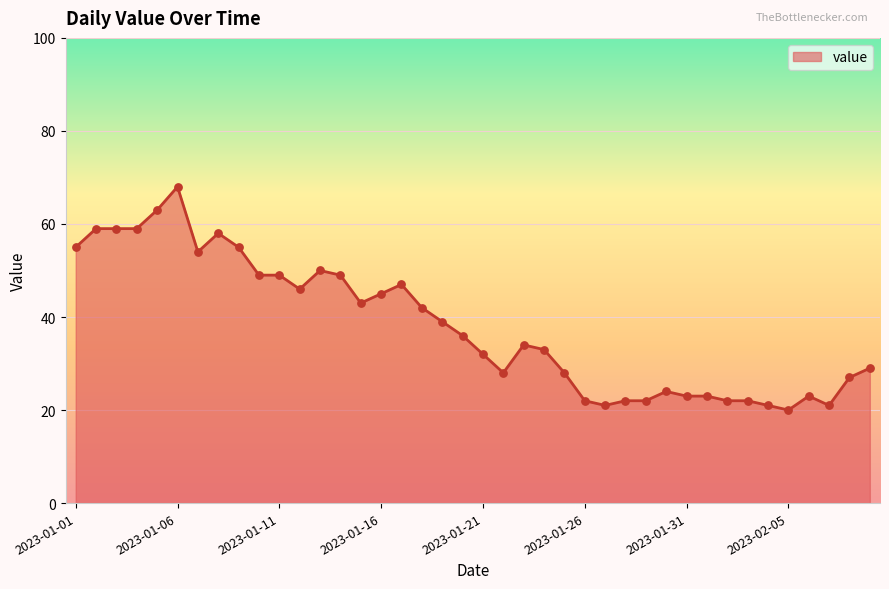

What is the smallest value displayed?

20